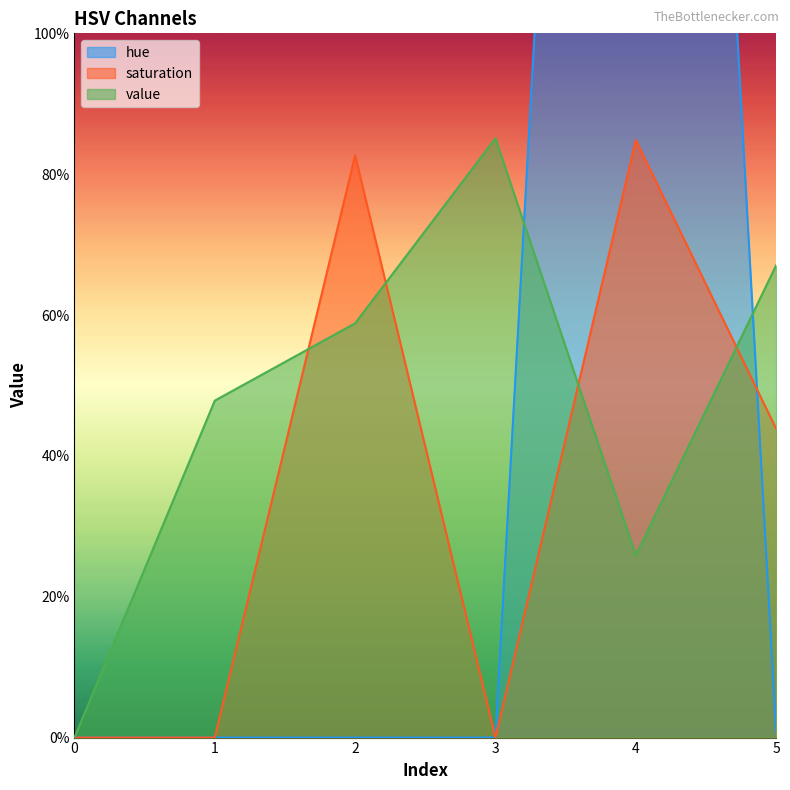

Where do saturation and hue first cross each other?

4 and 5